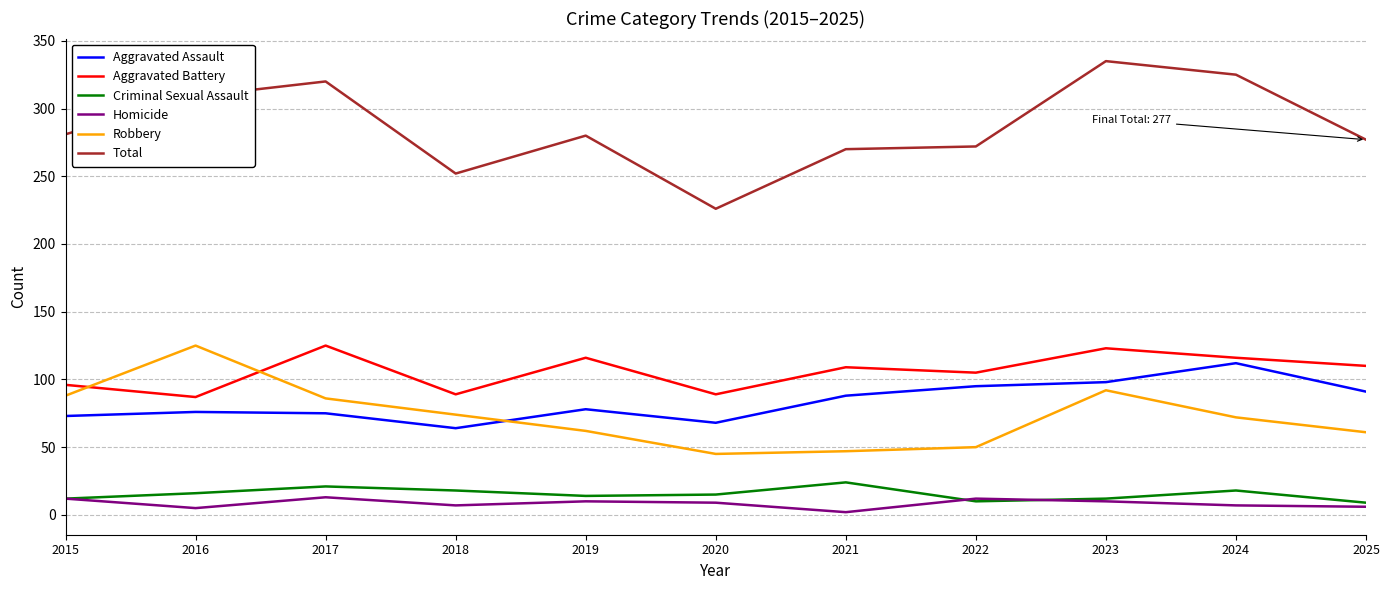

At which category is the sum across all series the highest?

2023